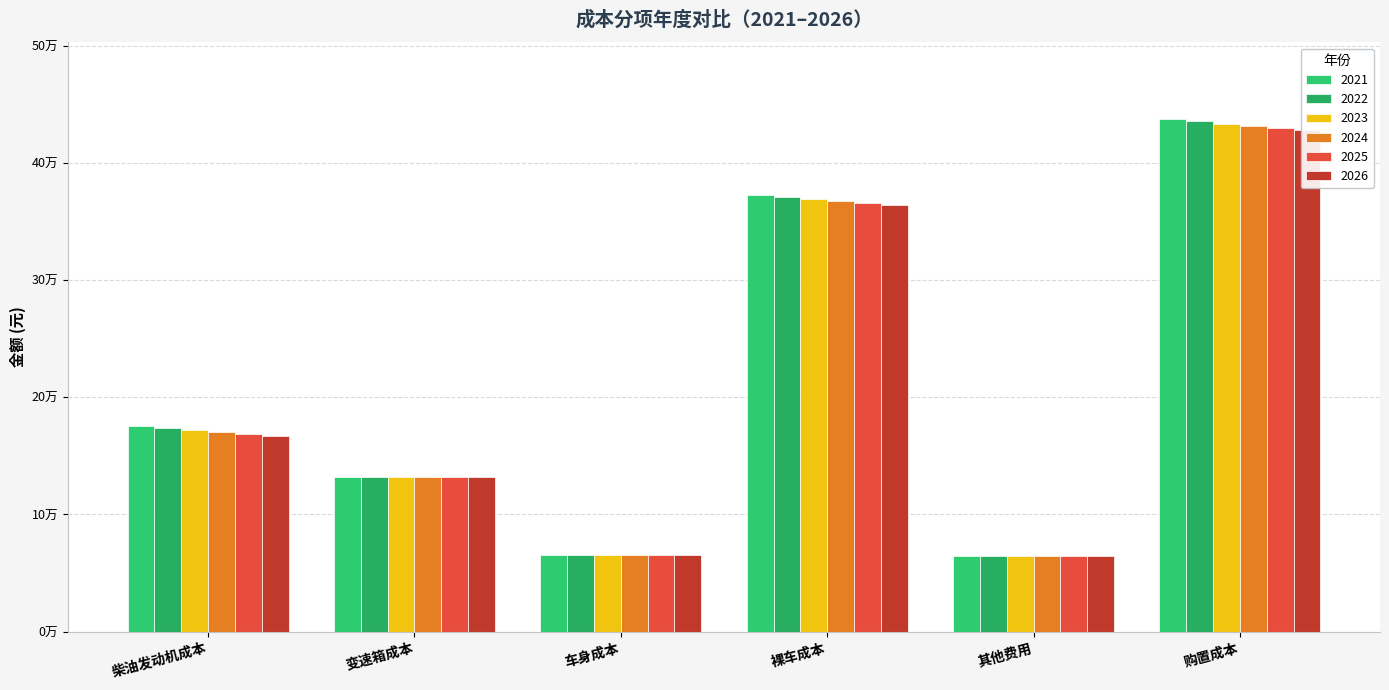

Count the number of data series in this chart.

6